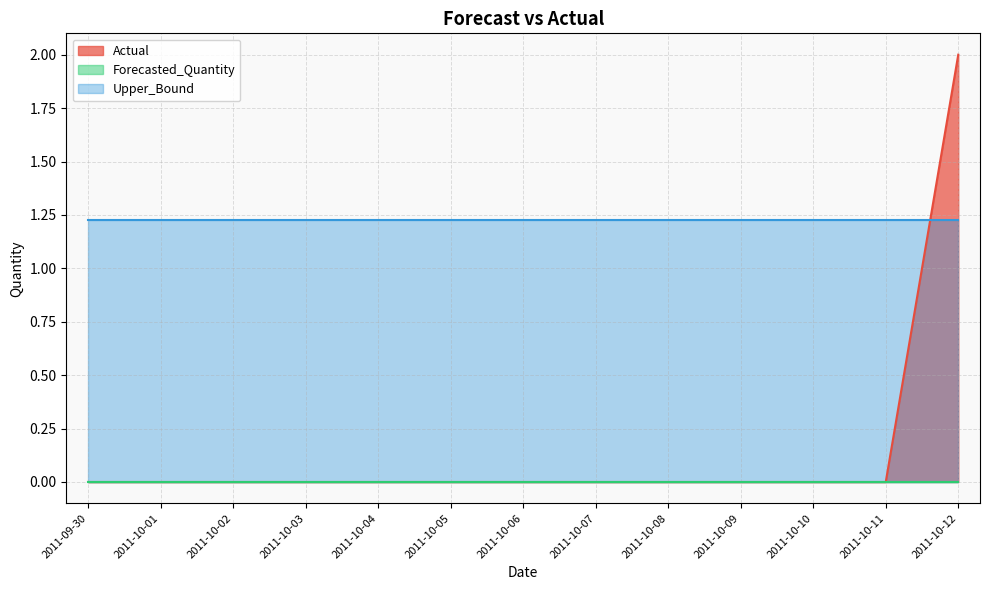

Between 2011-10-06 and 2011-10-09, which series saw the biggest shift?

Actual